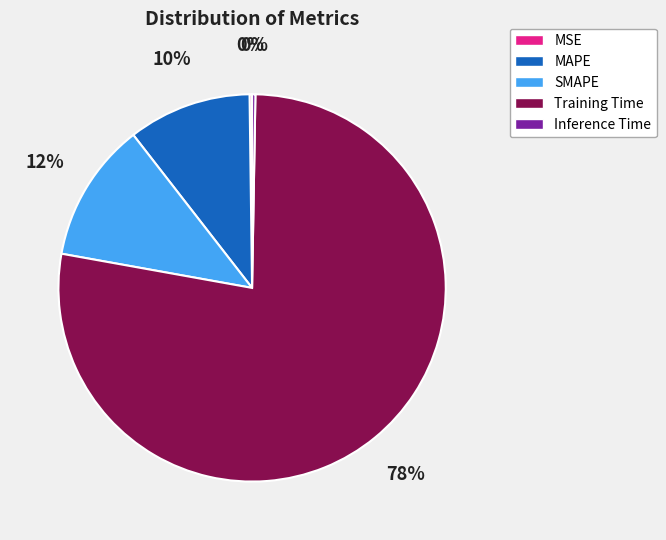

To the nearest percent, what is the average slice percentage?

20%